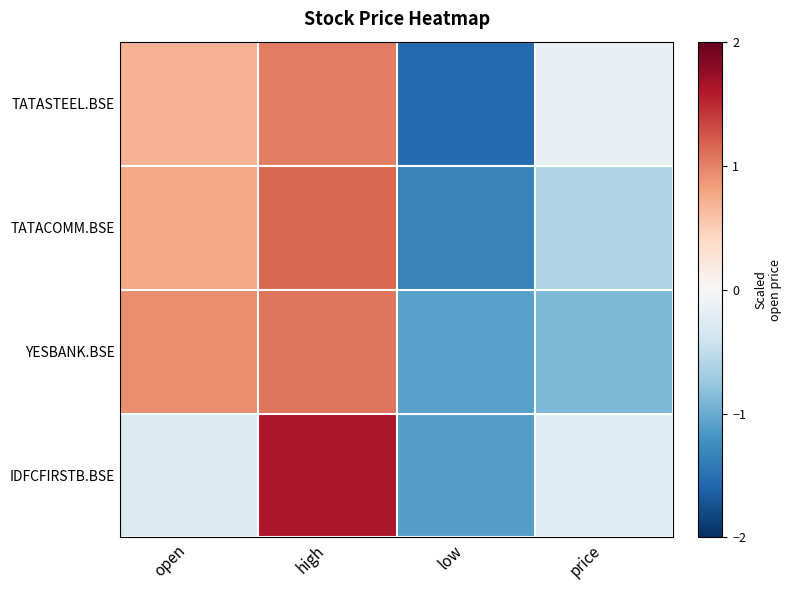

Reading right to left, extract all data points from this chart.

TATASTEEL.BSE: price=-0.2	low=-1.6	high=1.0	open=0.7
TATACOMM.BSE: price=-0.6	low=-1.3	high=1.1	open=0.8
YESBANK.BSE: price=-0.9	low=-1.1	high=1.1	open=0.9
IDFCFIRSTB.BSE: price=-0.2	low=-1.1	high=1.6	open=-0.3